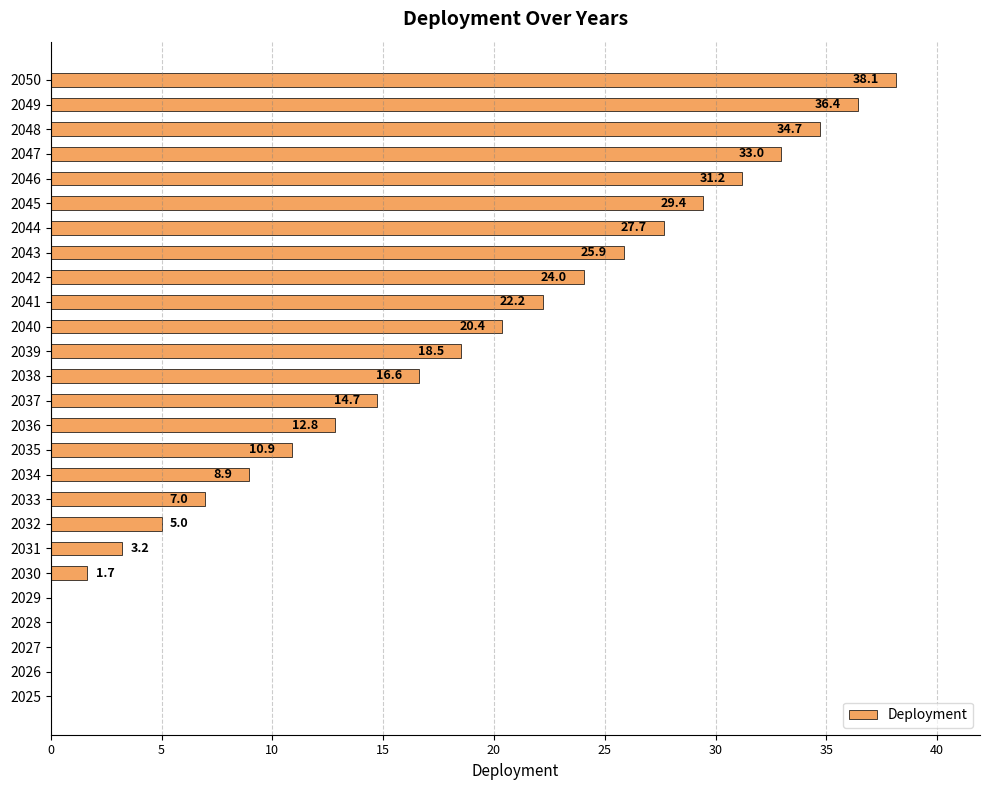

What is the approximate value at 2043?

25.9